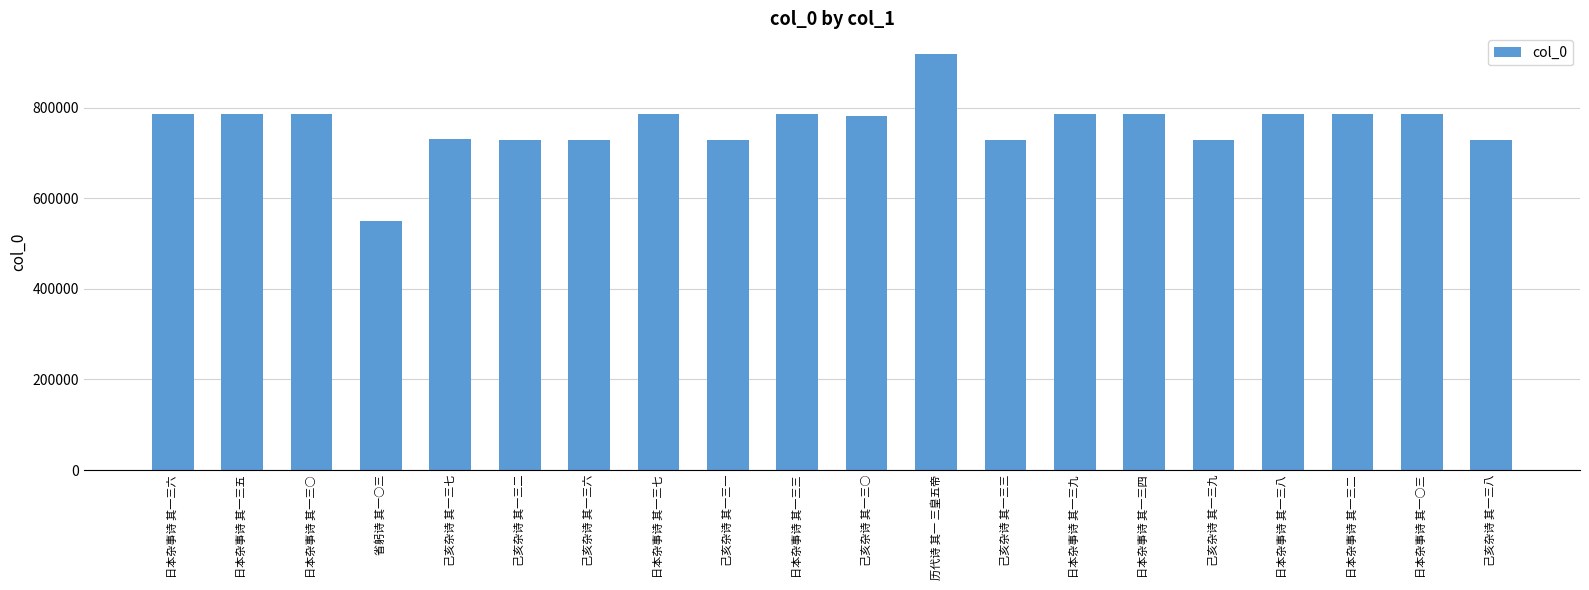

The chart shows a value of 729333 at 己亥杂诗 其一三二. True or false?

True